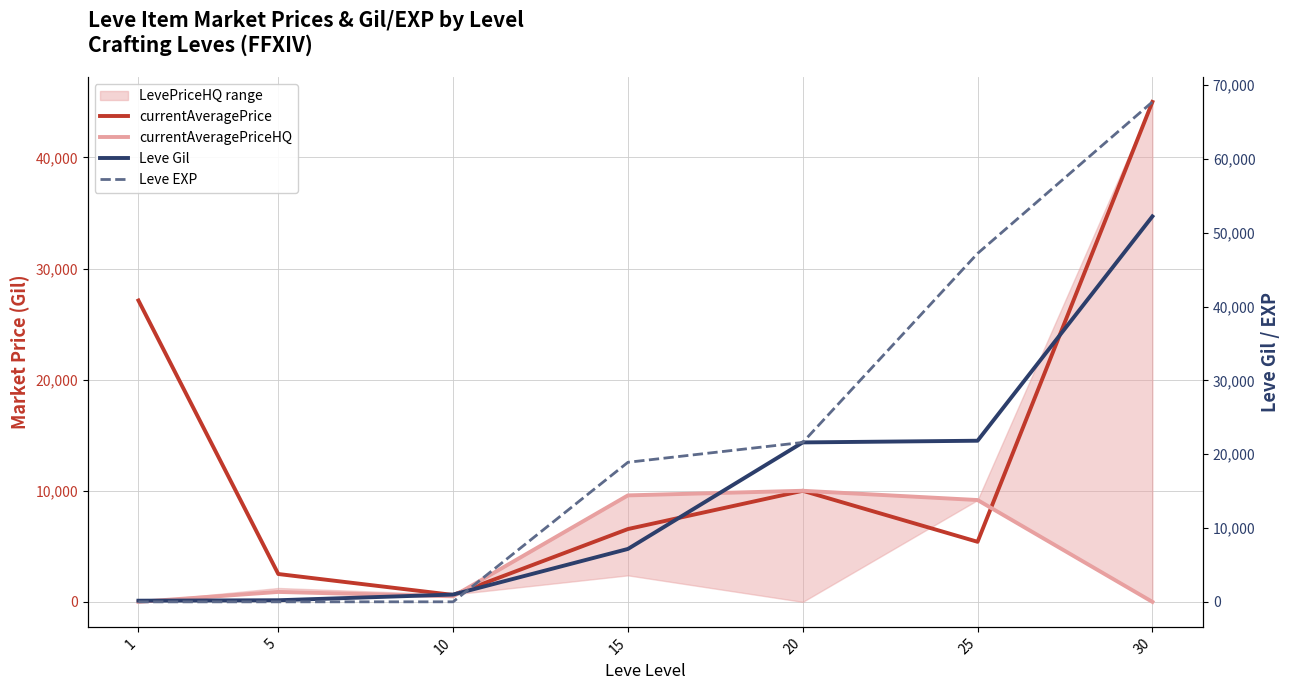

After their last crossing, which series has the higher values: Leve Gil or Leve EXP?

Leve EXP